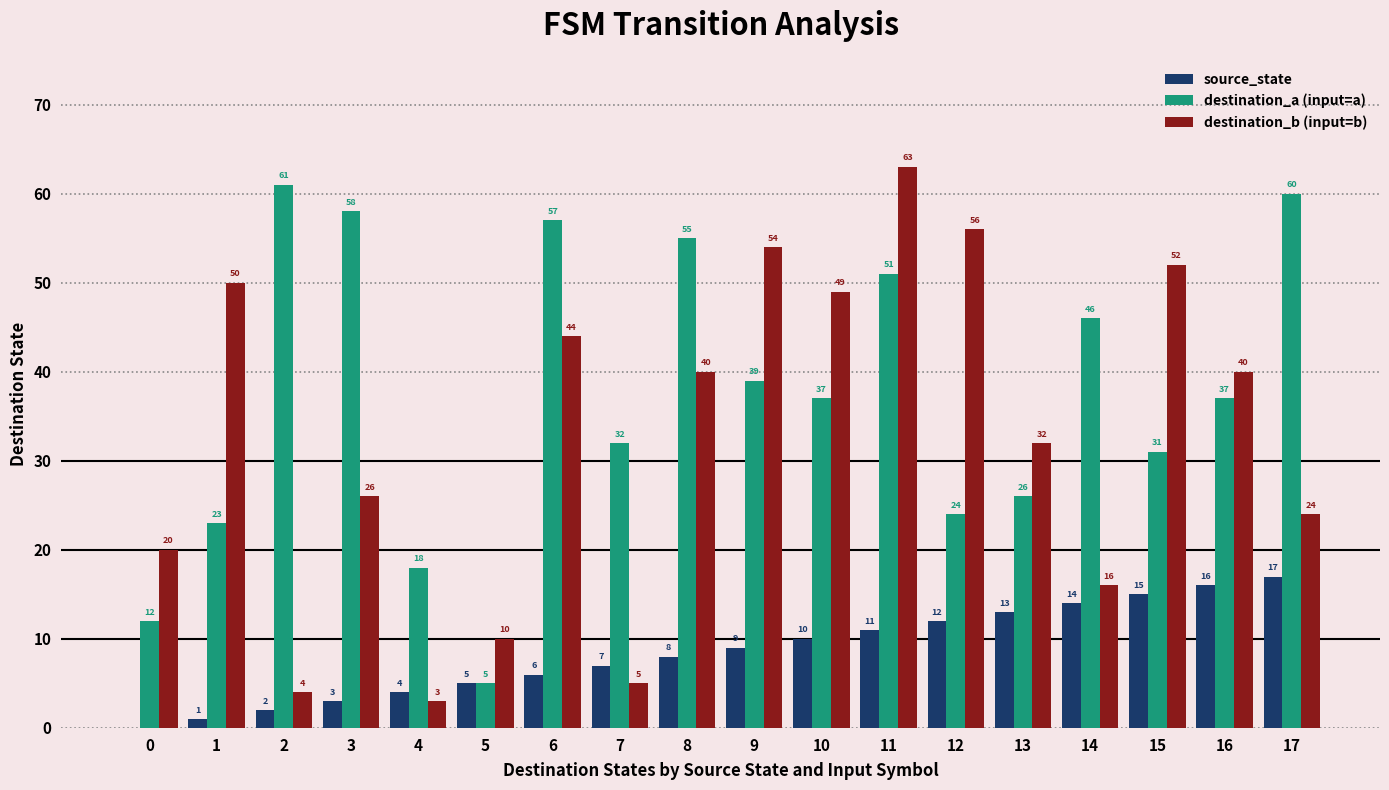

Reading left to right, transcribe all the data shown in this chart.

source_state: 0	1	2	3	4	5	6	7	8	9	10	11	12	13	14	15	16	17
destination_a (input=a): 12	23	61	58	18	5	57	32	55	39	37	51	24	26	46	31	37	60
destination_b (input=b): 20	50	4	26	3	10	44	5	40	54	49	63	56	32	16	52	40	24